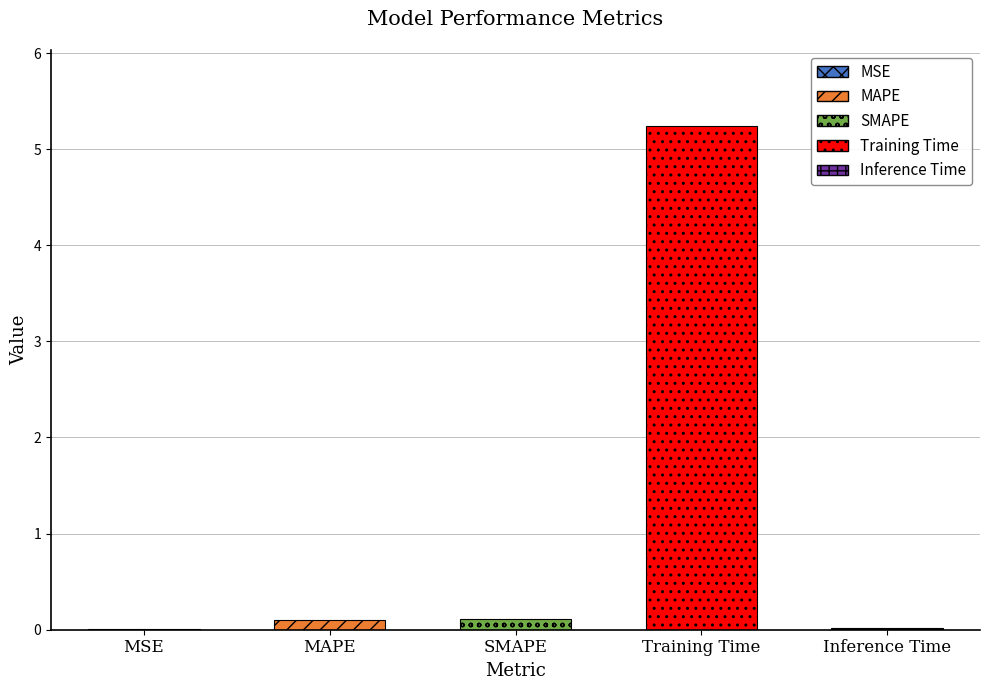

The chart shows a value of 2.1 at Training Time. True or false?

False